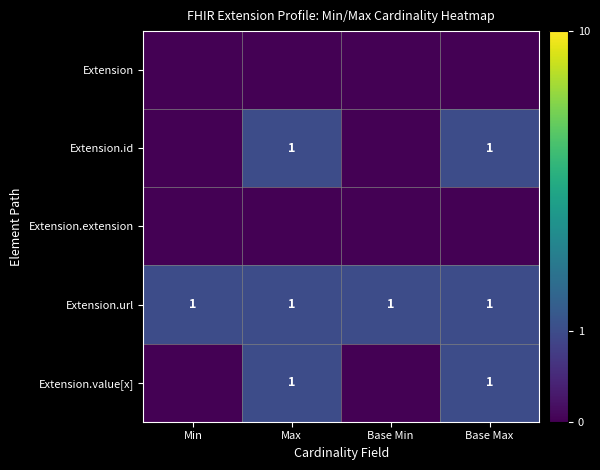

What is the sum of the Extension.url values at Base Max and Base Min?

2.0